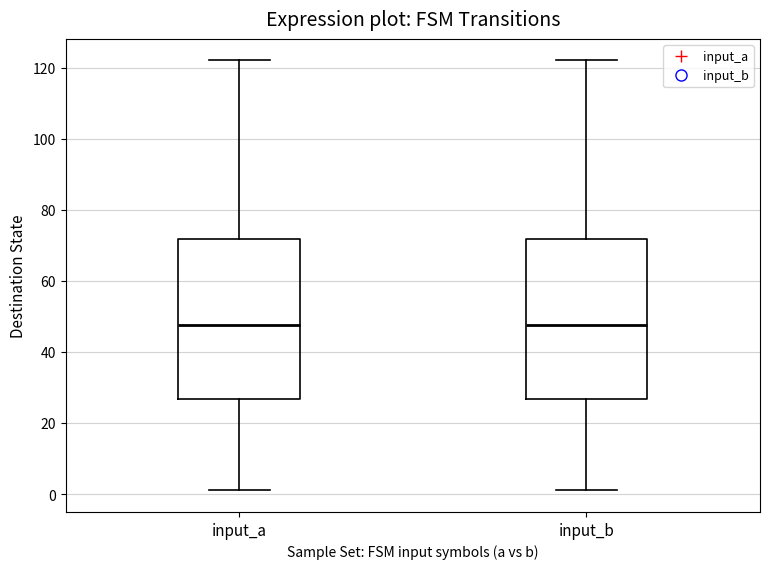

Where does the lower whisker of the box for input_b end on the y-axis? The values are not printed on the chart, so give them approximately, as read against the axis.

2